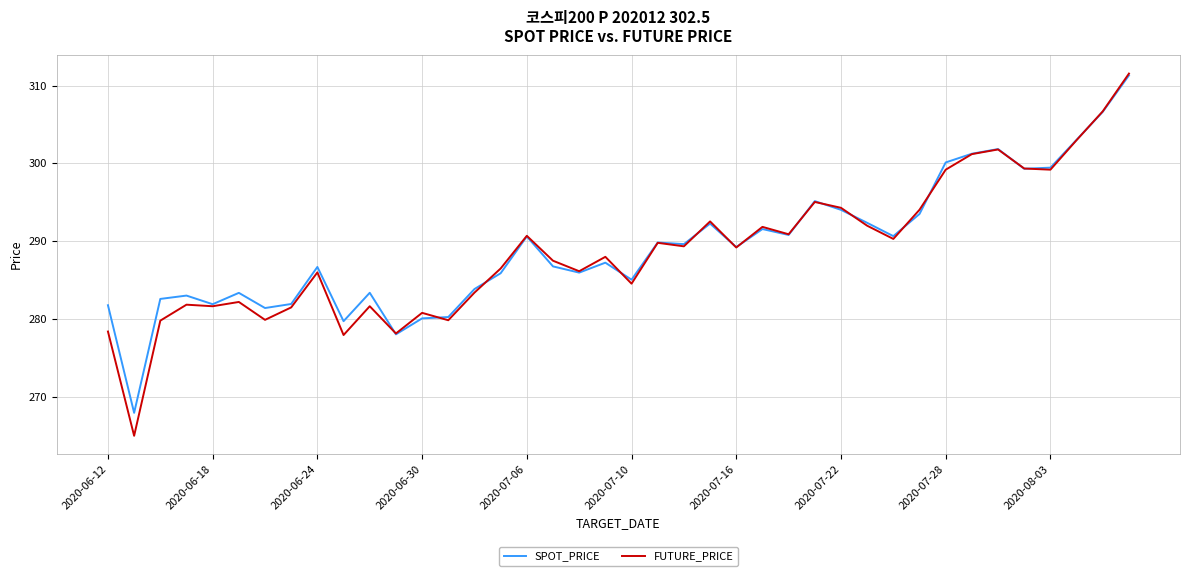

What is the highest value of the FUTURE_PRICE series?

311.6